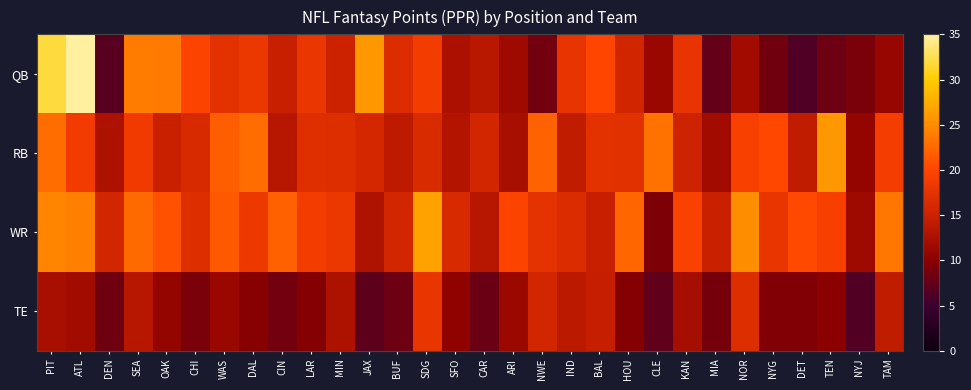

Reading left to right, list all the values displayed in this chart.

QB: PIT=31.9	ATL=35.5	DEN=6.7	SEA=23.9	OAK=23.8	CHI=19.8	WAS=17.3	DAL=18.1	CIN=14.6	LAR=18.0	MIN=15.1	JAX=25.9	BUF=16.6	SDG=18.8	SFO=12.5	CAR=13.6	ARI=11.5	NWE=8.5	IND=17.7	BAL=20.0	HOU=15.6	CLE=11.1	KAN=17.7	MIA=7.6	NOR=11.9	NYG=8.4	DET=6.2	TEN=8.1	NYJ=8.9	TAM=11.1
RB: PIT=22.8	ATL=18.7	DEN=12.6	SEA=18.5	OAK=14.8	CHI=16.2	WAS=21.8	DAL=22.7	CIN=13.5	LAR=16.9	MIN=16.7	JAX=15.8	BUF=13.9	SDG=16.4	SFO=13.1	CAR=15.6	ARI=12.3	NWE=22.1	IND=14.1	BAL=17.3	HOU=17.2	CLE=23.2	KAN=15.3	MIA=11.8	NOR=19.4	NYG=20.1	DET=14.2	TEN=25.9	NYJ=10.9	TAM=18.9
WR: PIT=24.5	ATL=24.1	DEN=15.7	SEA=22.6	OAK=20.8	CHI=16.8	WAS=21.4	DAL=18.3	CIN=21.9	LAR=18.8	MIN=18.1	JAX=12.8	BUF=15.6	SDG=26.7	SFO=16.2	CAR=13.4	ARI=19.7	NWE=17.4	IND=16.5	BAL=14.7	HOU=22.3	CLE=9.2	KAN=19.5	MIA=14.9	NOR=25.1	NYG=17.9	DET=20.3	TEN=19.2	NYJ=11.6	TAM=23.4
TE: PIT=12.4	ATL=11.8	DEN=8.3	SEA=13.5	OAK=10.9	CHI=8.9	WAS=11.2	DAL=9.8	CIN=8.5	LAR=9.7	MIN=12.7	JAX=7.1	BUF=8.2	SDG=17.9	SFO=10.5	CAR=7.8	ARI=11.3	NWE=15.6	IND=13.8	BAL=14.6	HOU=9.6	CLE=7.3	KAN=12.1	MIA=8.7	NOR=16.8	NYG=9.4	DET=9.3	TEN=10.1	NYJ=6.4	TAM=14.2